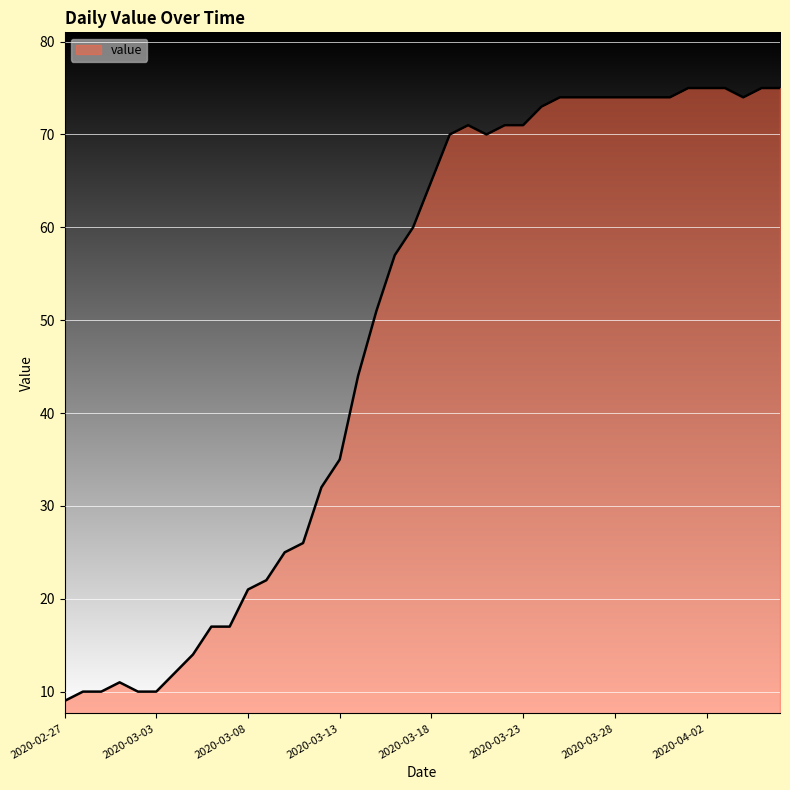

What is the minimum value shown in the chart?

9